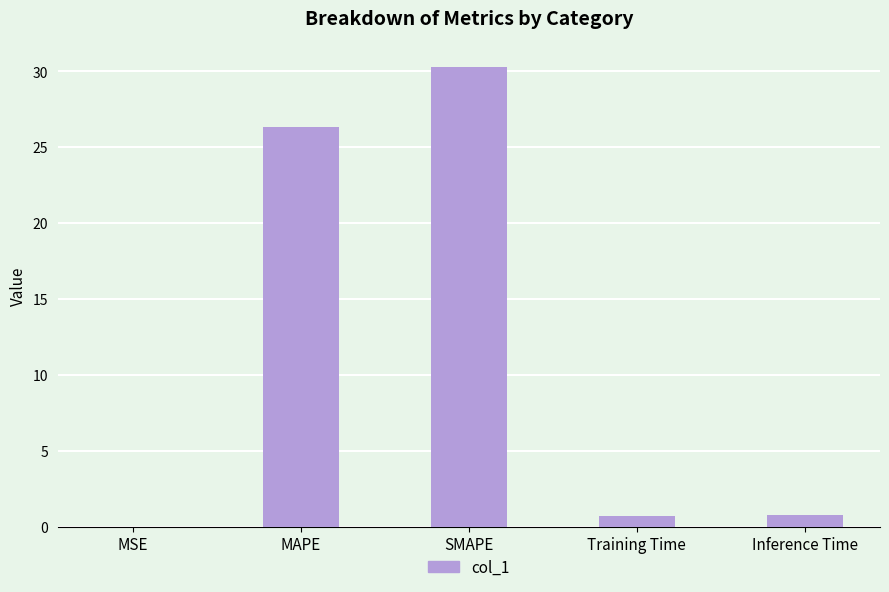

How many categories are shown in the chart?

5